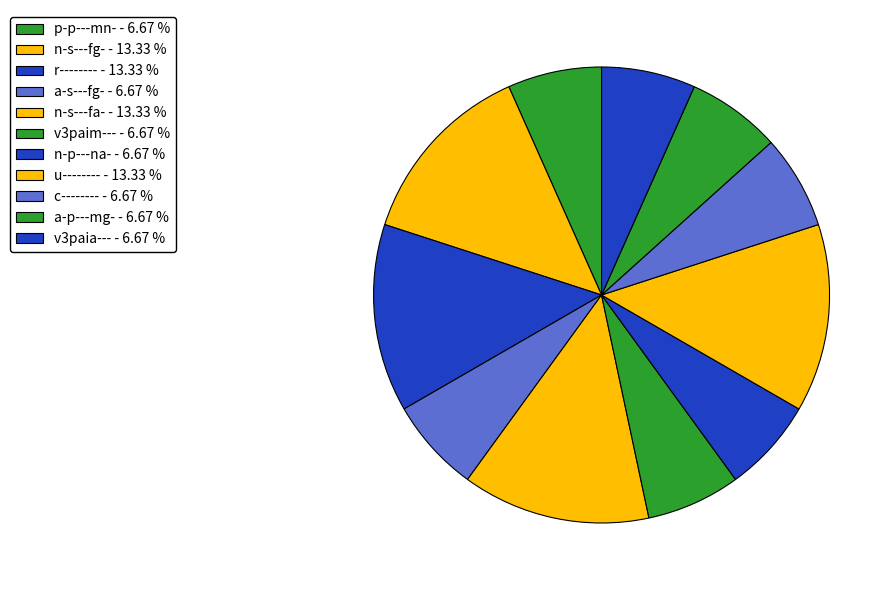

The a-p---mg- slice represents 1% of the pie. True or false?

False